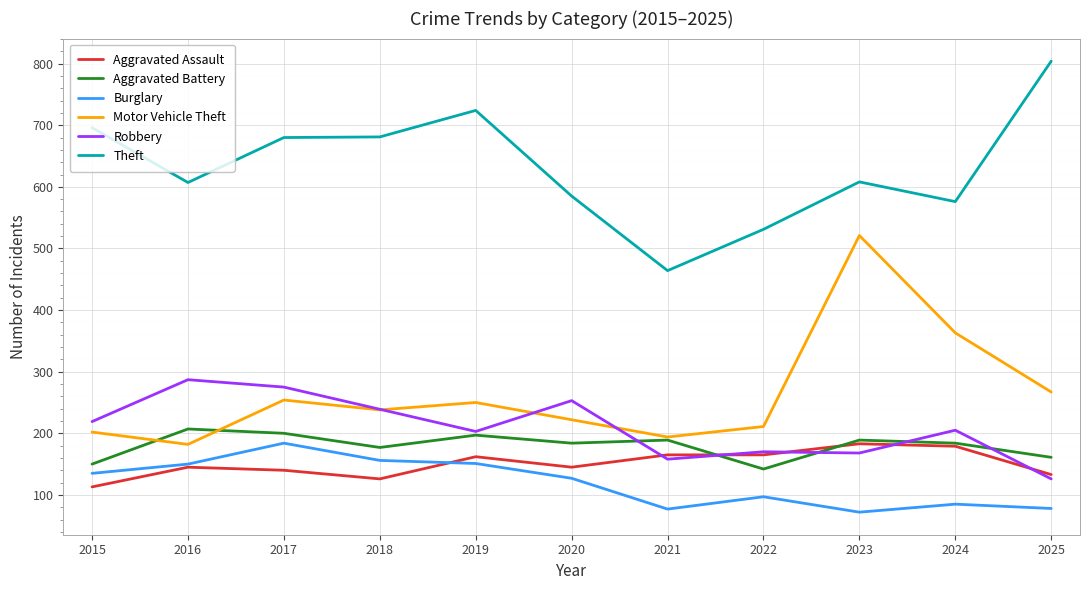

Does the chart display data point markers on the line(s)?

No